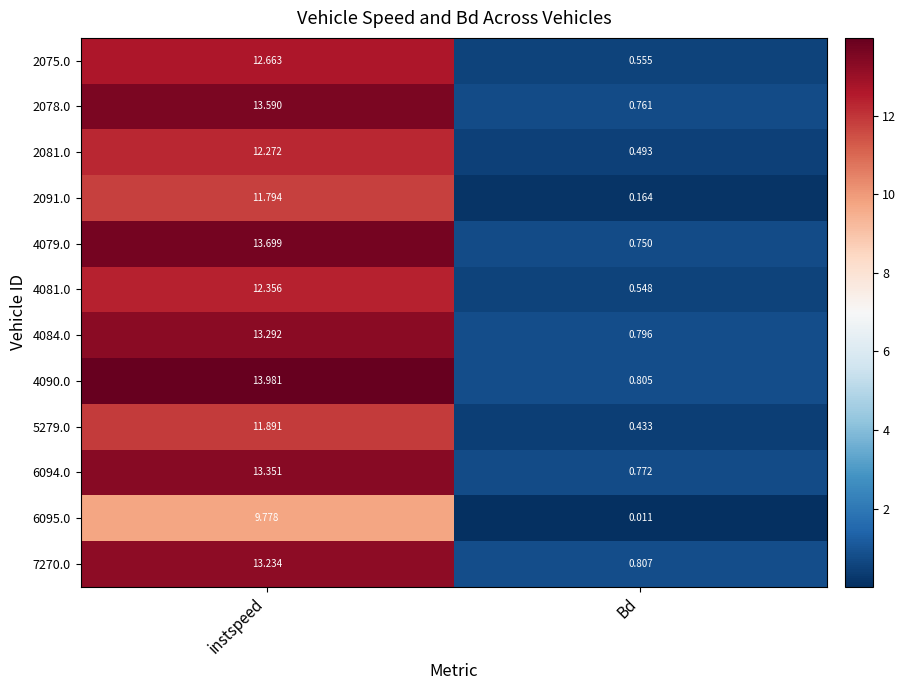

Where does the 6095.0 series first go above 9?

instspeed